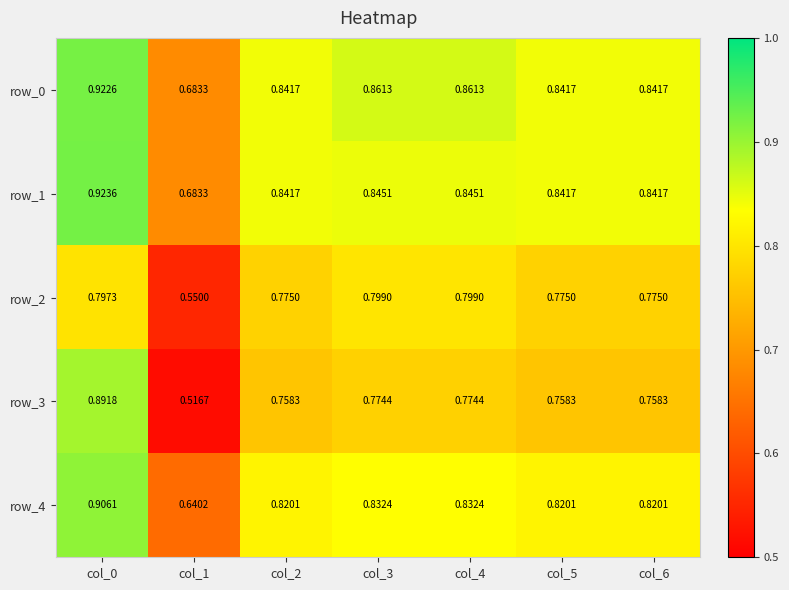

What is the total value across all series at col_3?

4.1